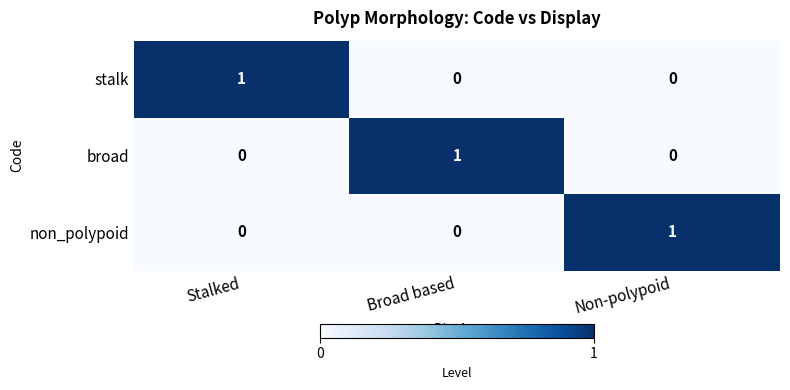

How many data points does each series have?

3